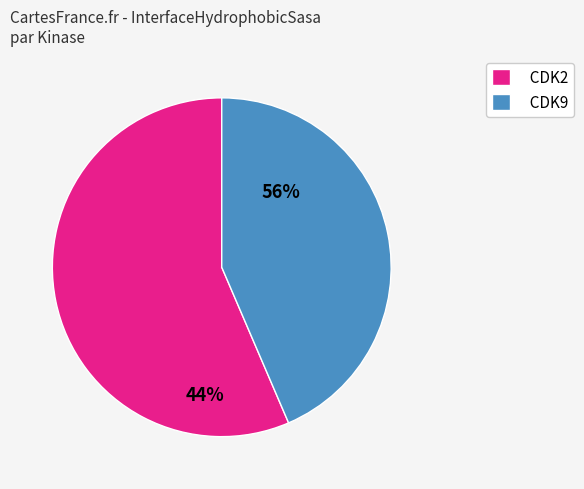

Rank the categories by value from lowest to highest.

CDK9, CDK2